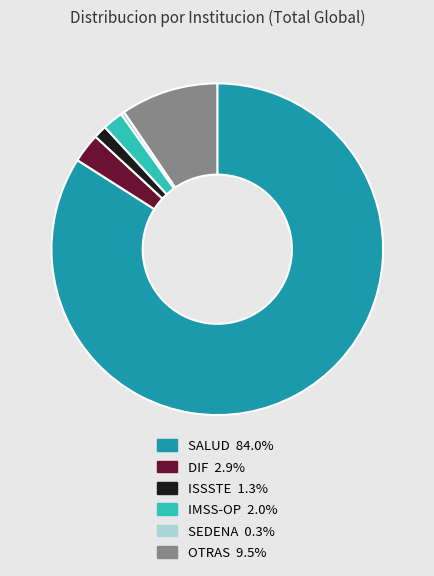

Is there a majority slice in this chart?

Yes